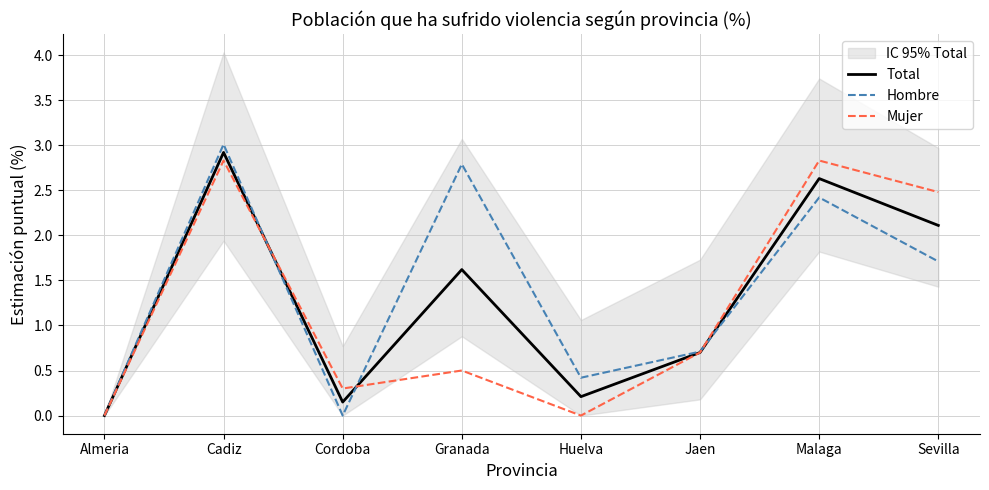

What is the maximum value shown in the chart?

3.0